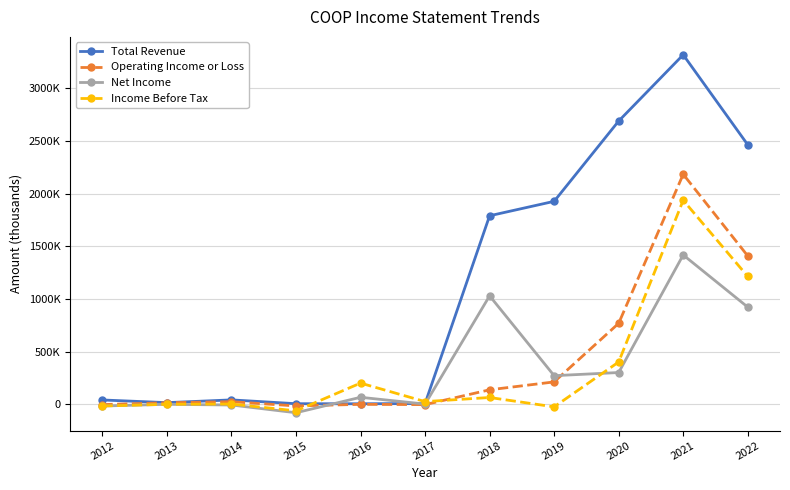

Does the chart have visible grid lines?

Yes